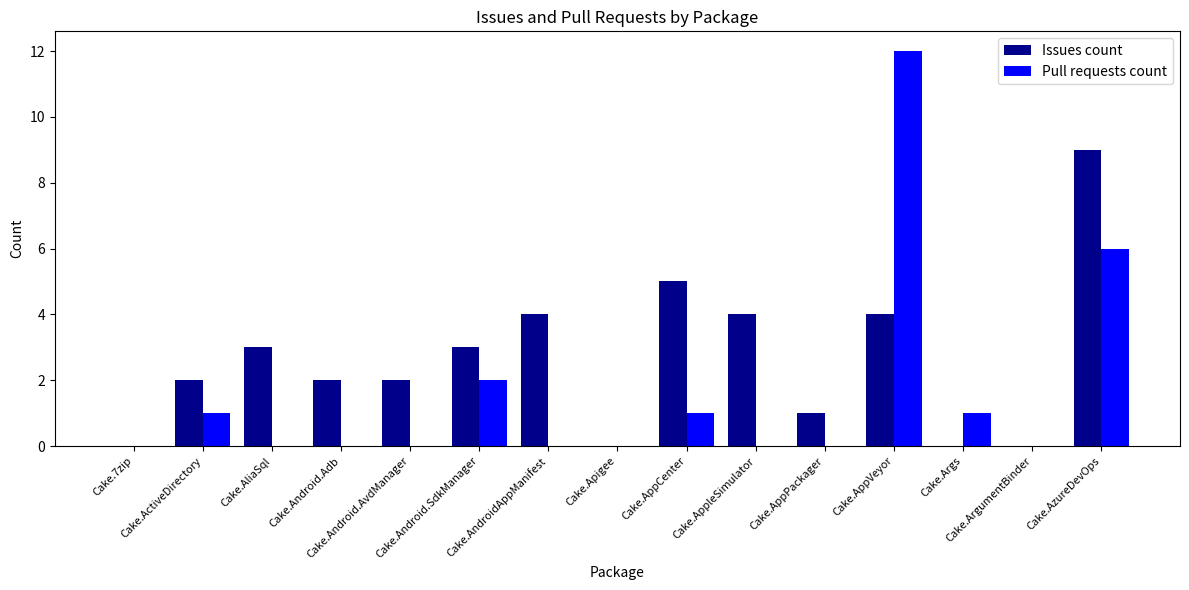

True or false: Issues count has a value of 1 at Cake.AliaSql.

False